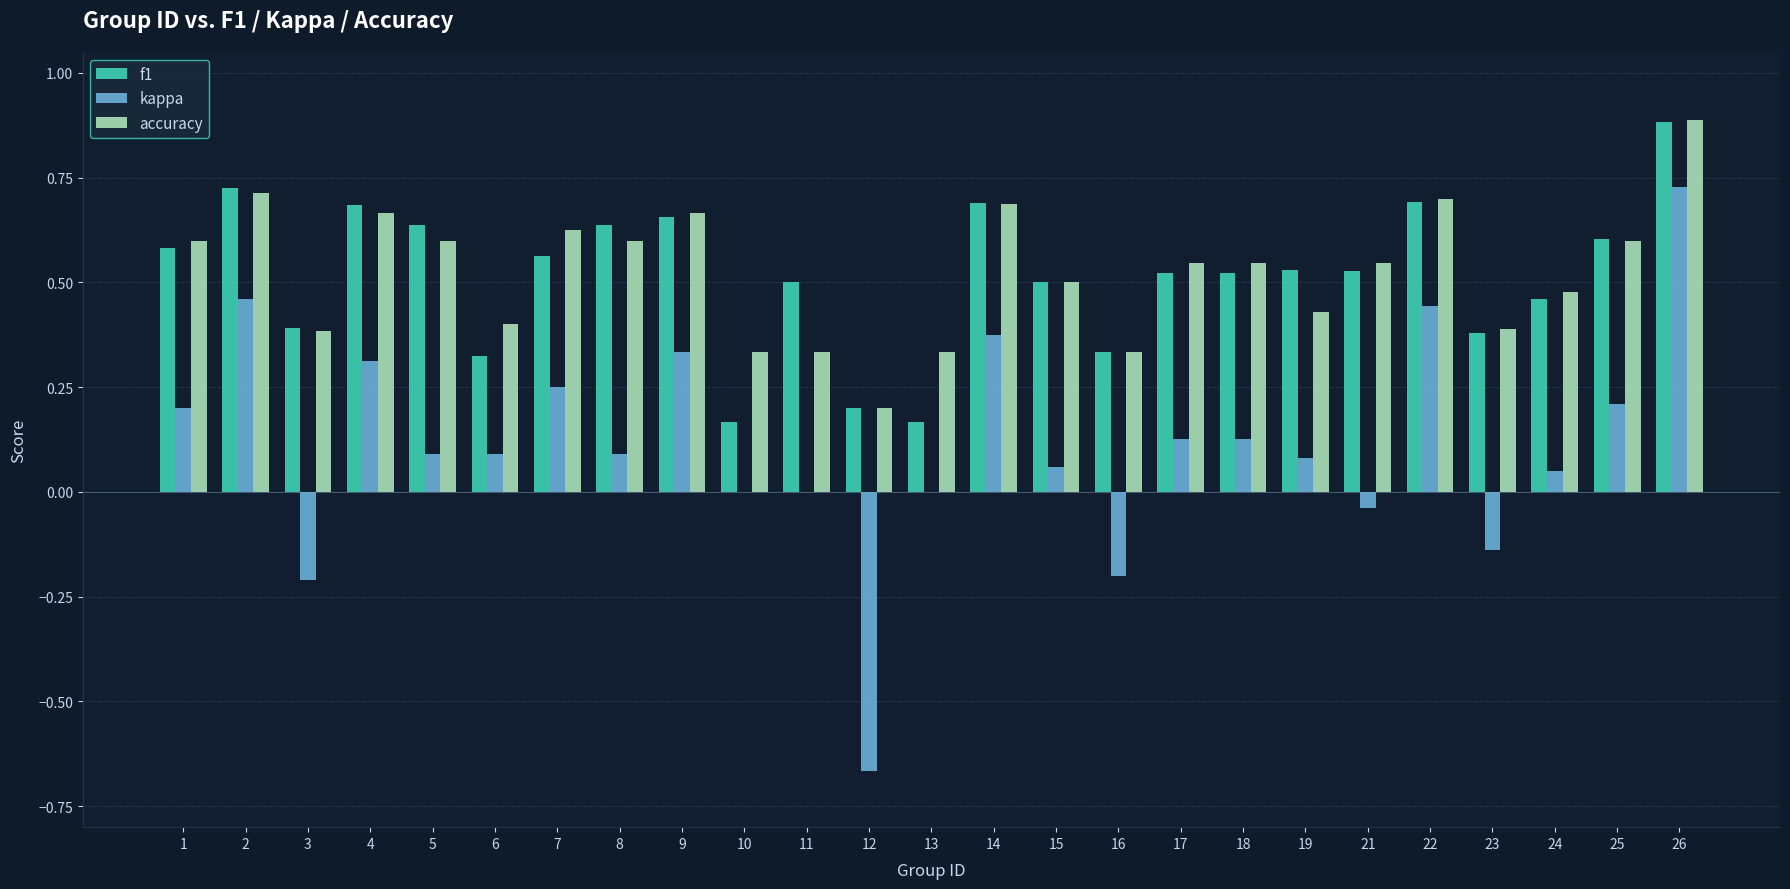

How many categories are shown in the chart?

25